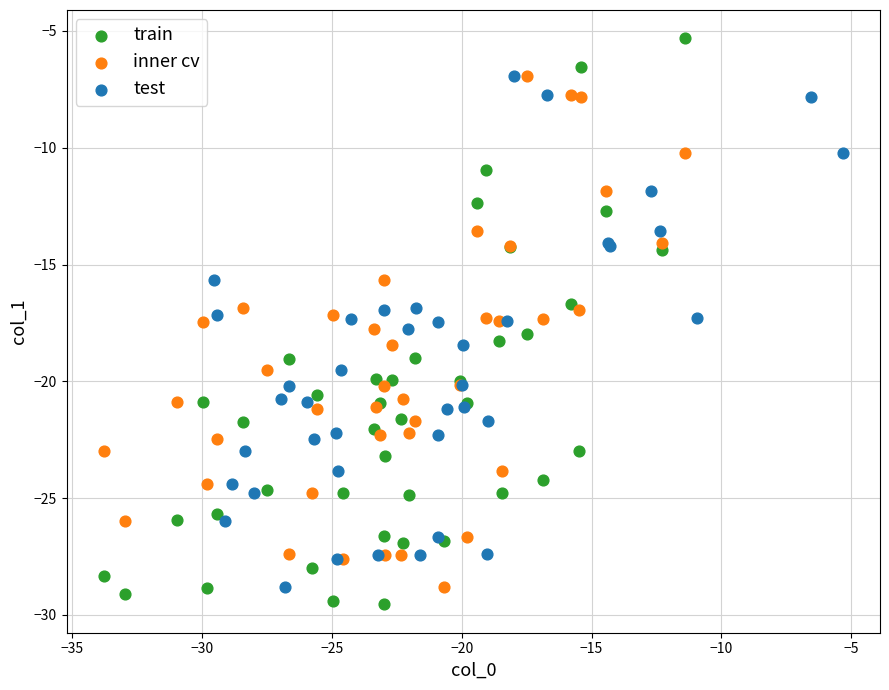

Which series has the largest Y range (max minus min)?

train